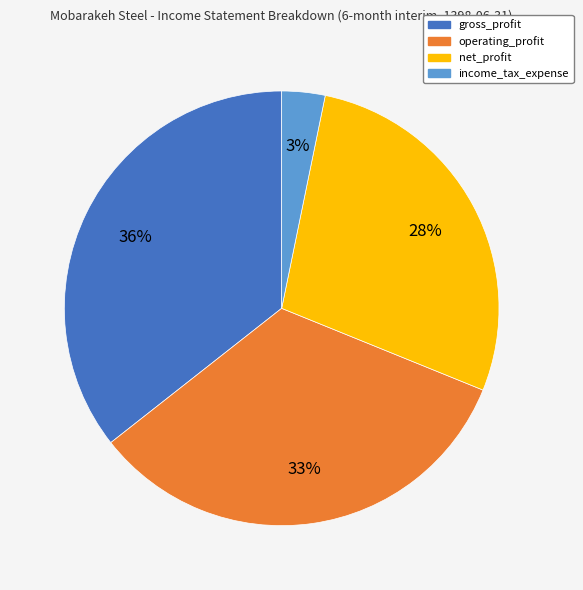

Does any single category account for the majority?

No